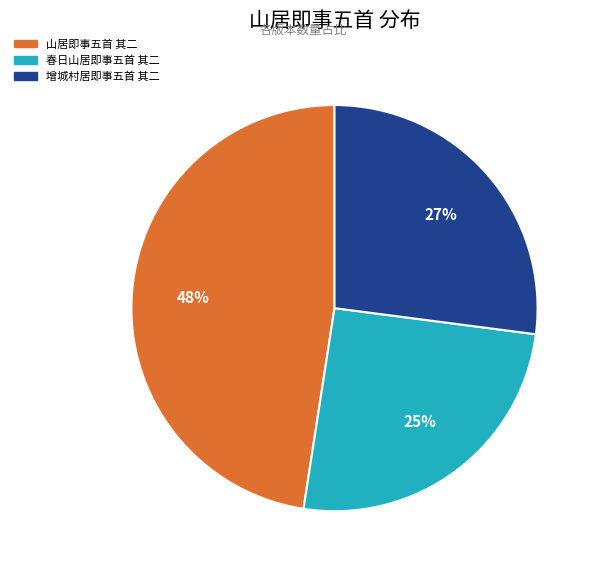

Count the number of slices in the pie.

3